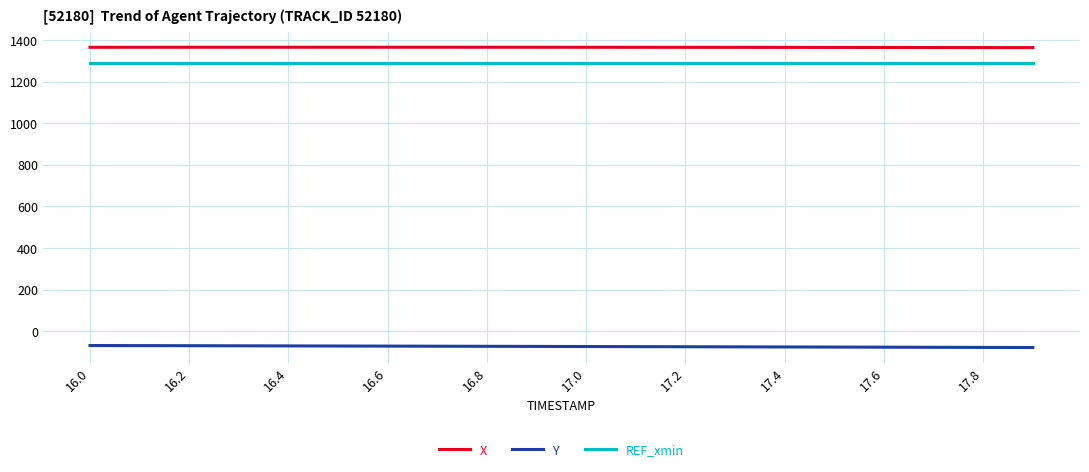

What is the highest value of the X series?

1366.2